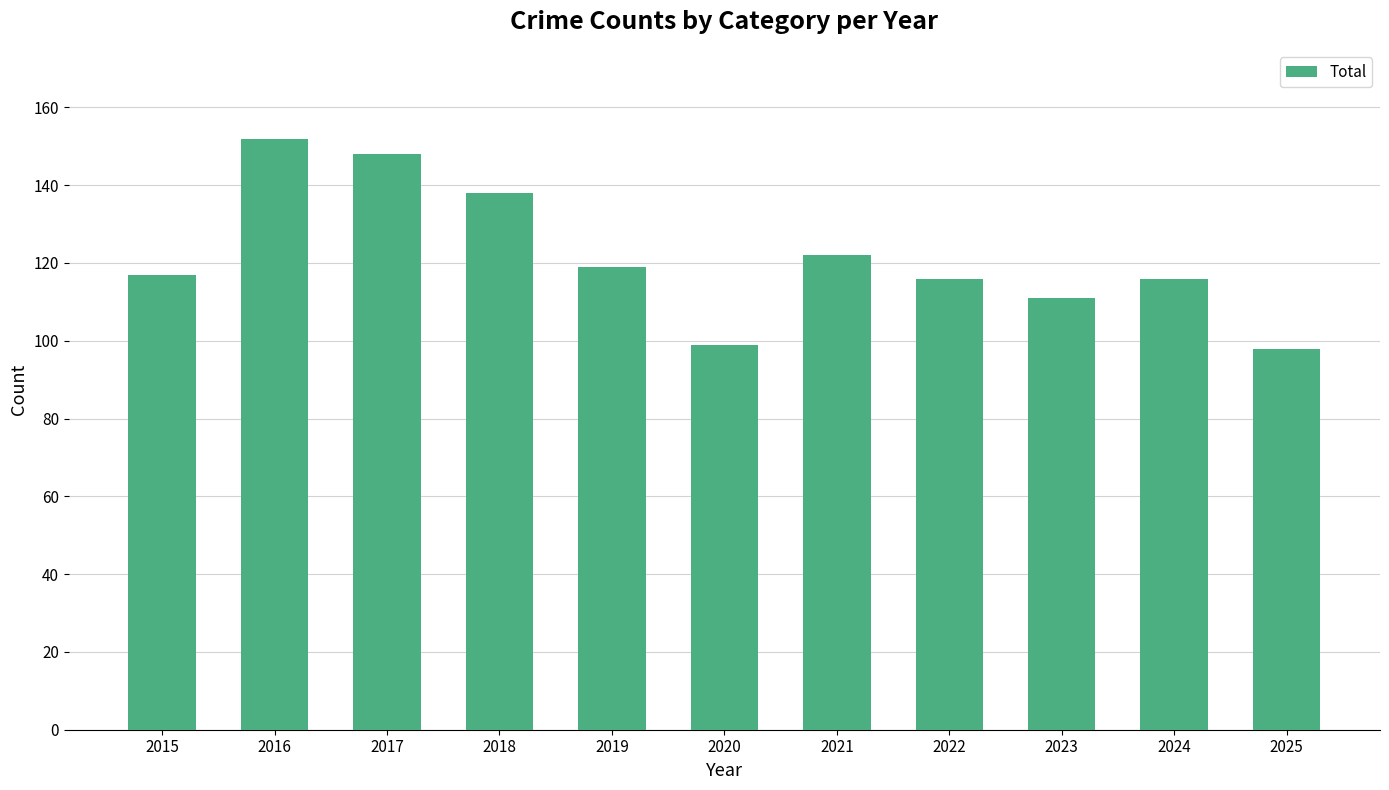

What is the change in value from 2018 to 2022?

-22